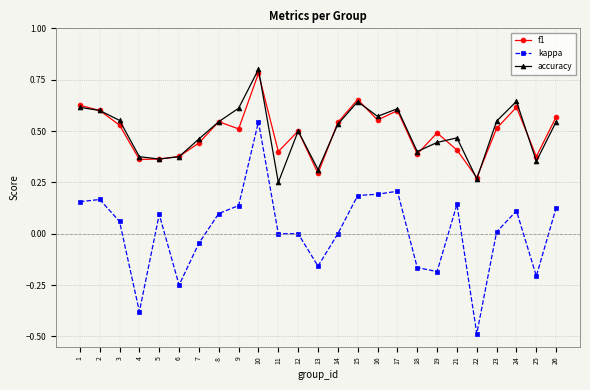

How many data points does each series have?

25